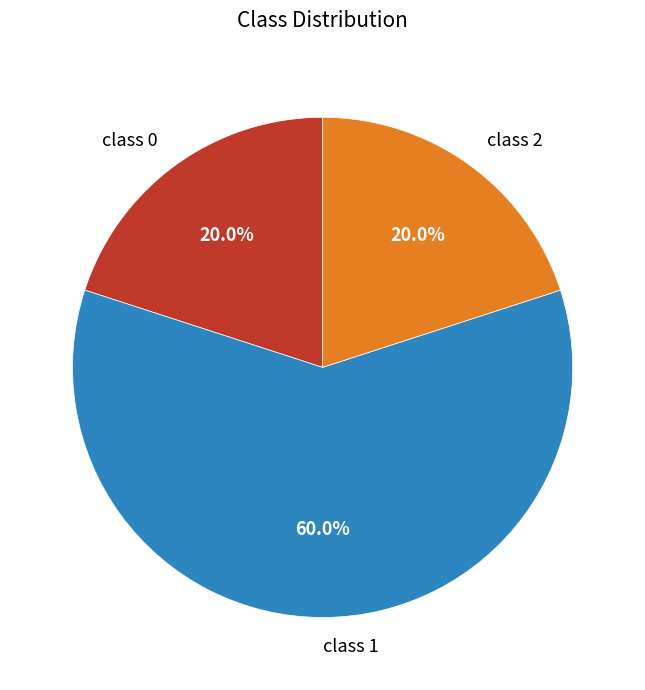

Which slice is the largest?

class 1